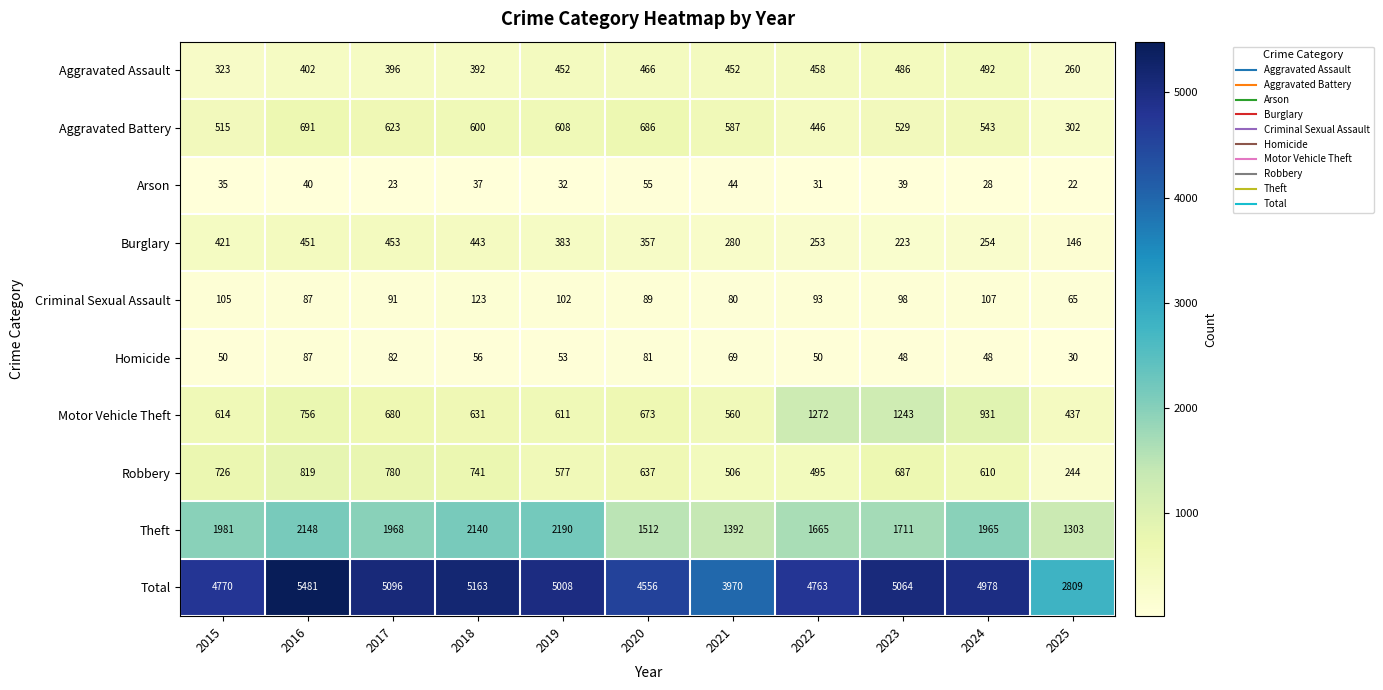

List the series in order of their peak value, lowest first.

Arson, Homicide, Criminal Sexual Assault, Burglary, Aggravated Assault, Aggravated Battery, Robbery, Motor Vehicle Theft, Theft, Total